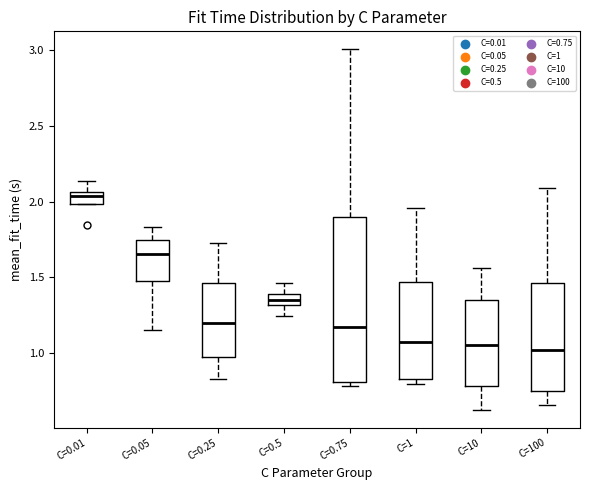

Where is the lower edge of the box for C=0.5 on the y-axis? The values are not printed on the chart, so give them approximately, as read against the axis.

1.30